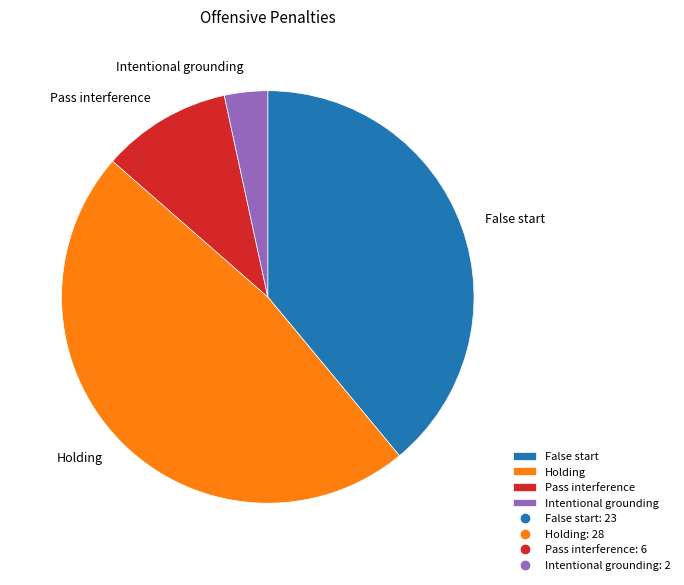

How many segments does this pie chart have?

4